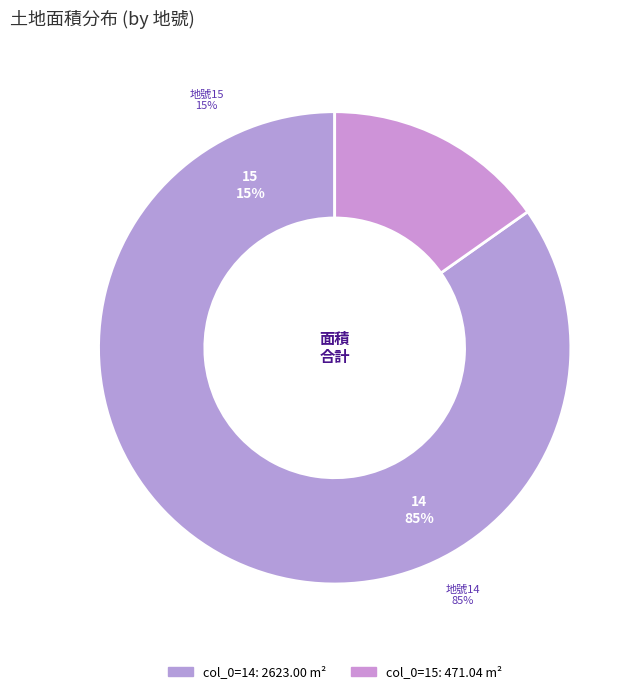

To the nearest percent, what portion does 15 represent?

15%